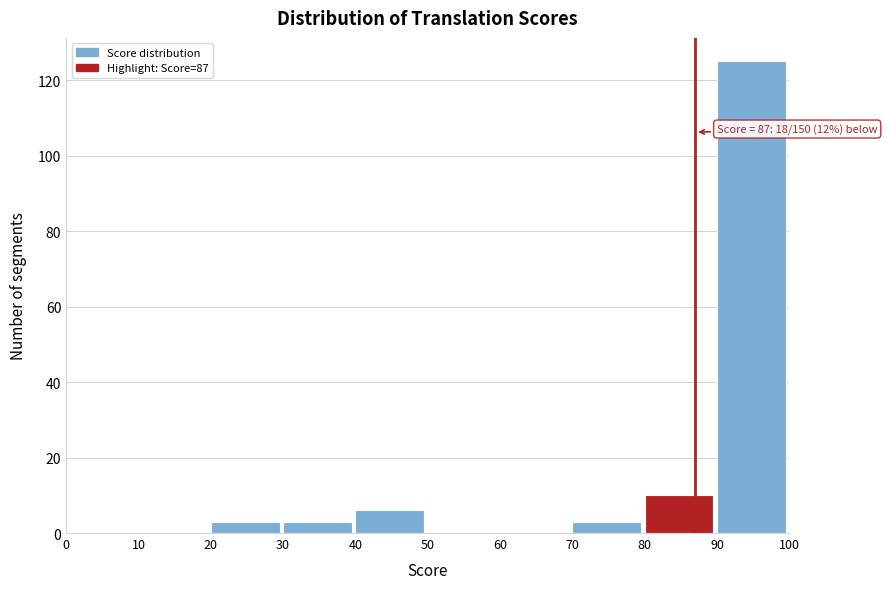

Which range on the x-axis has the tallest bar?

90 to 100